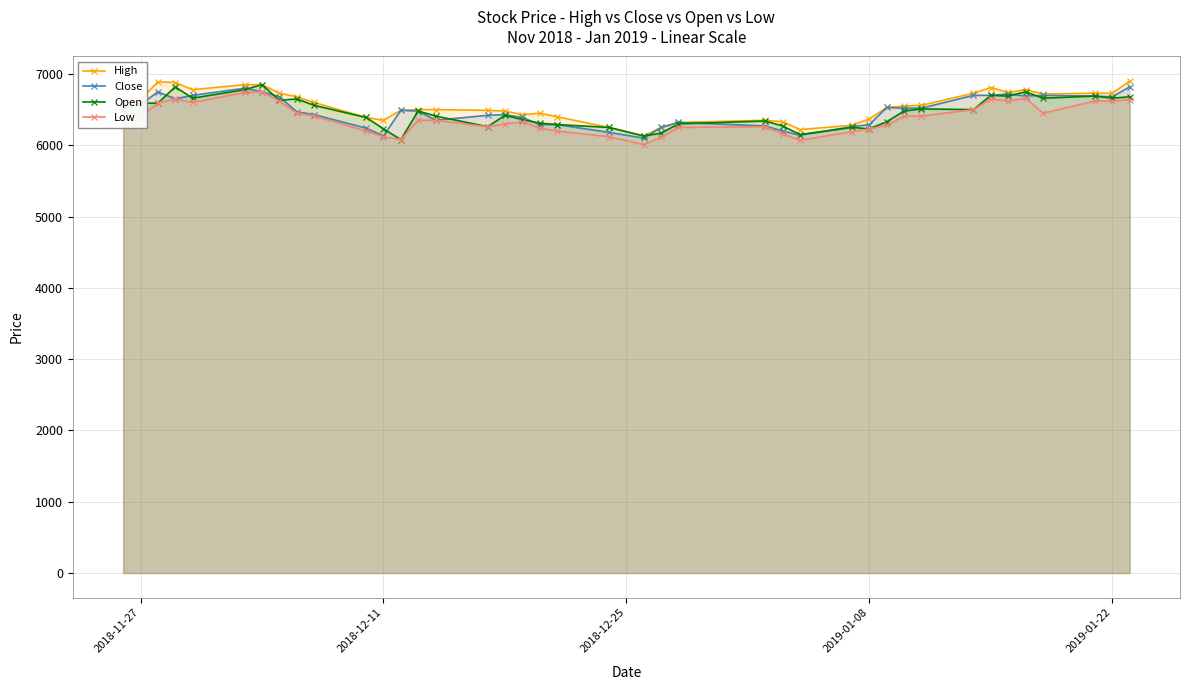

True or false: High has more than 0 points higher than both neighbors.

True